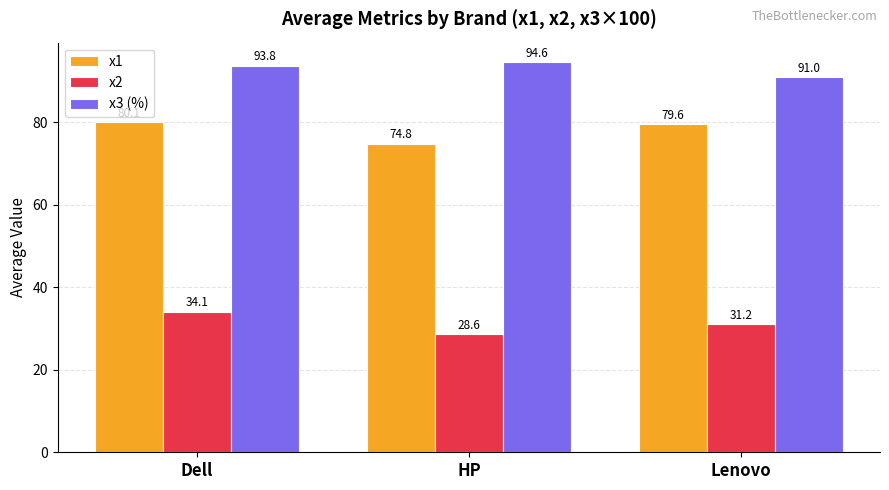

What are all the series names shown in the legend?

x1, x2, x3 (%)